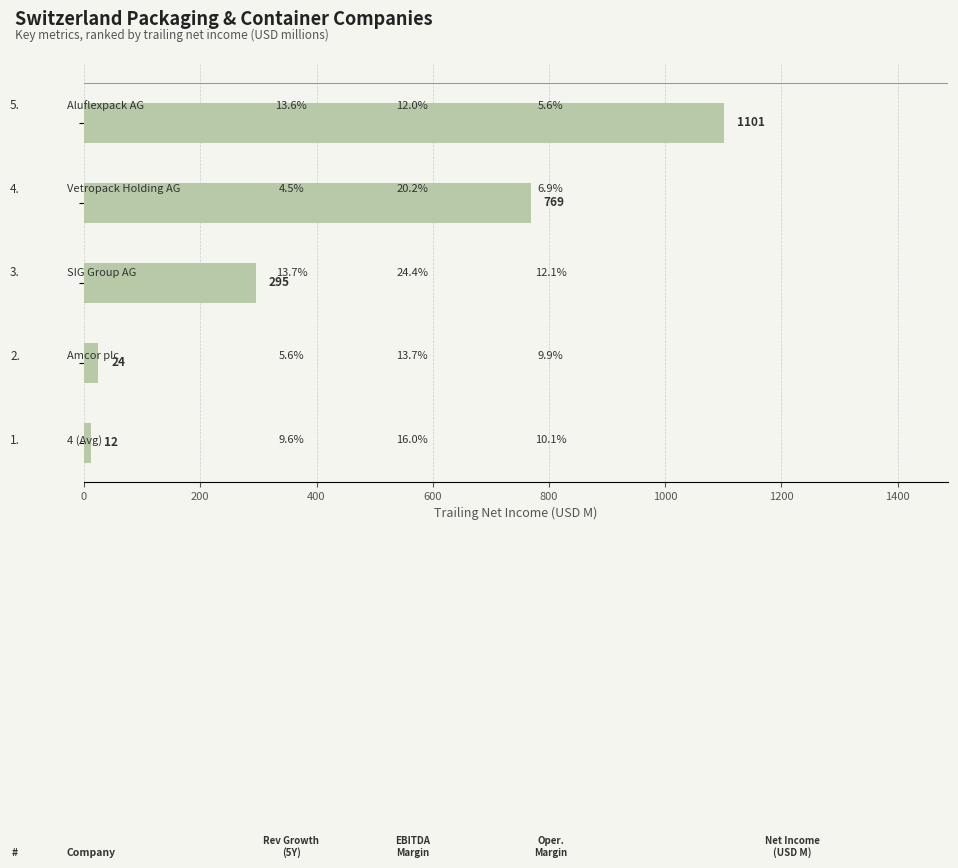

How many distinct data groups are displayed?

1